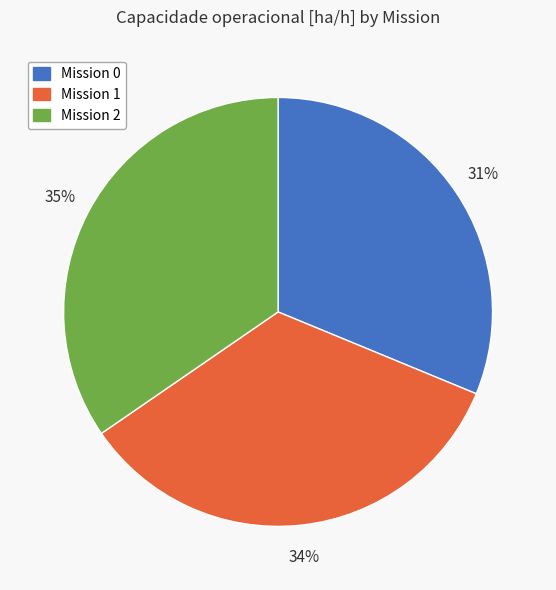

To the nearest percent, what is the average slice percentage?

33%